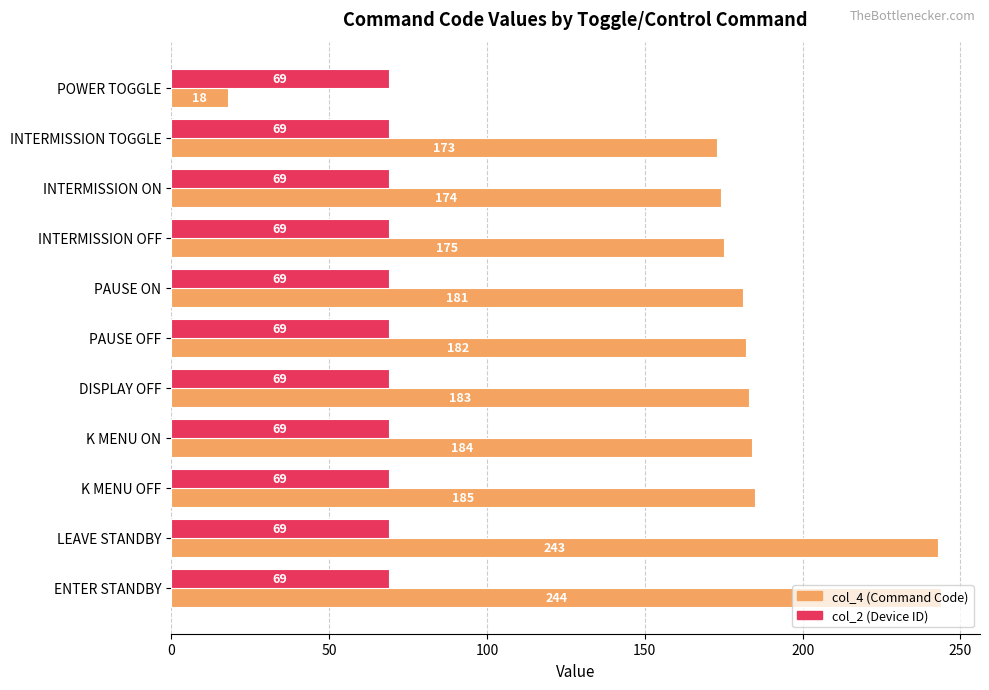

Which category has the lowest value across all series?

POWER TOGGLE